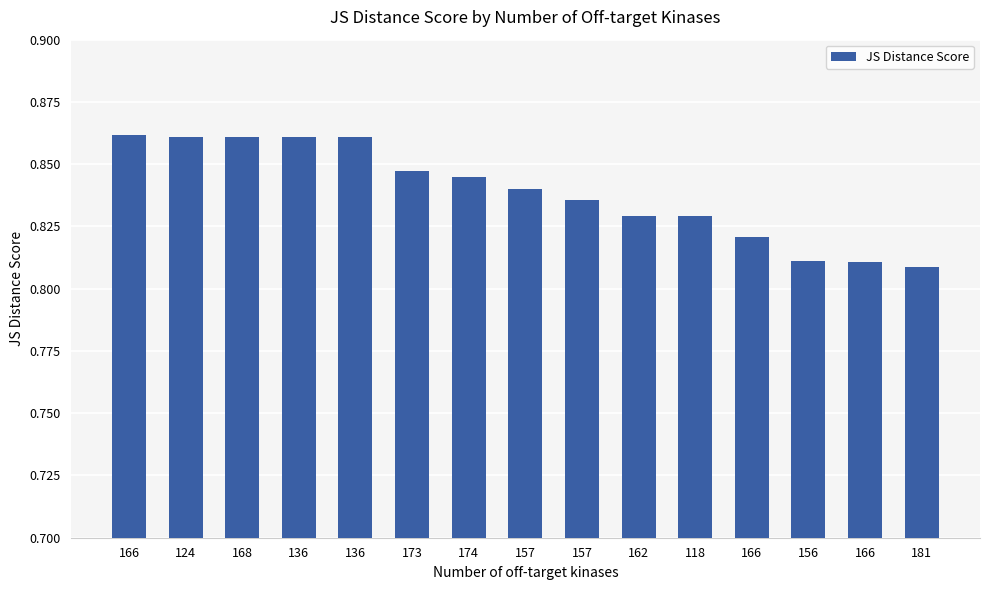

Are the bars grouped side by side (vs. stacked)?

No